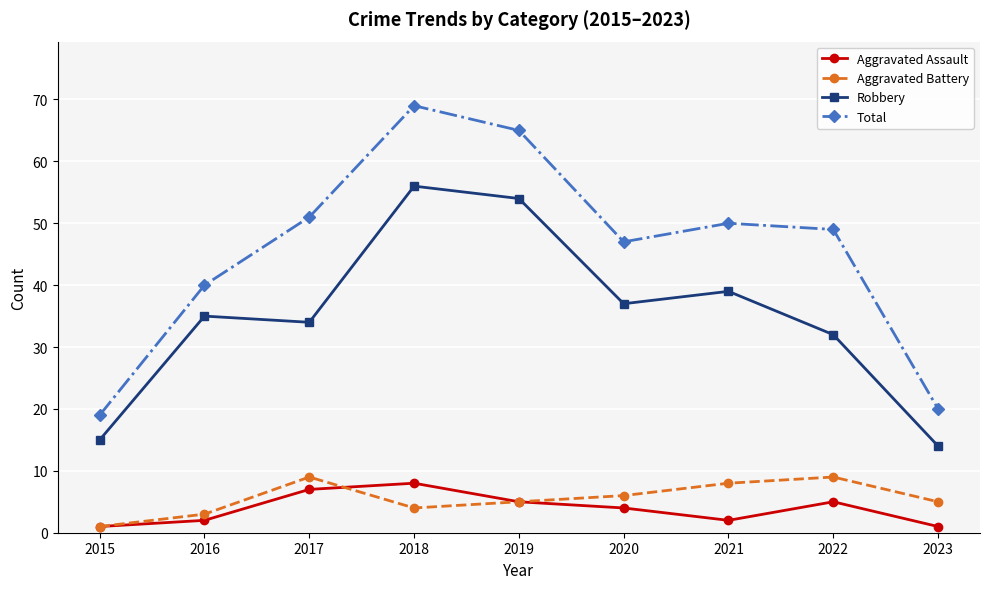

At how many categories does at least one series exceed 17?

9